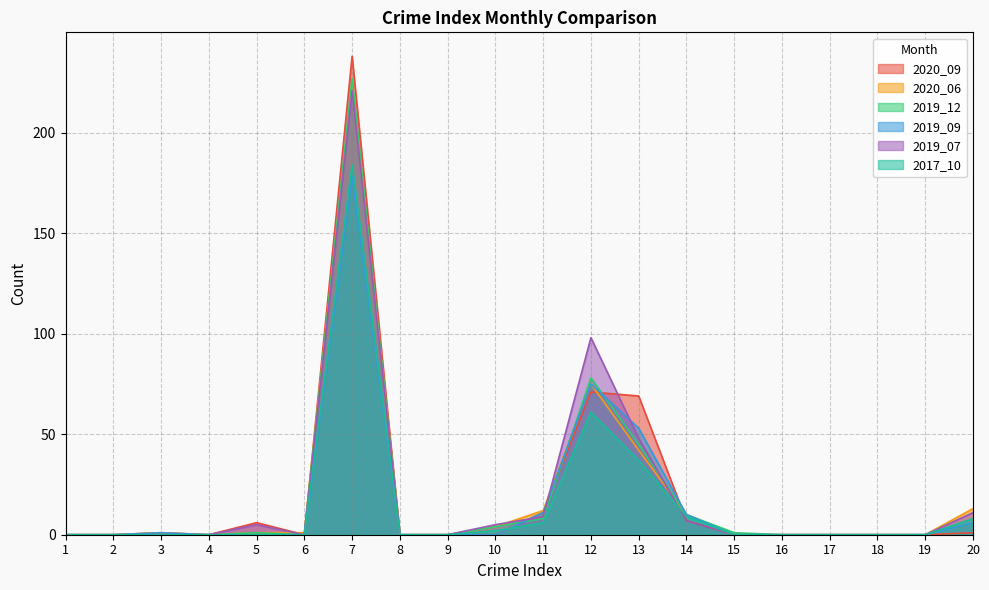

True or false: 2020_06 and 2019_09 cross at least once.

False